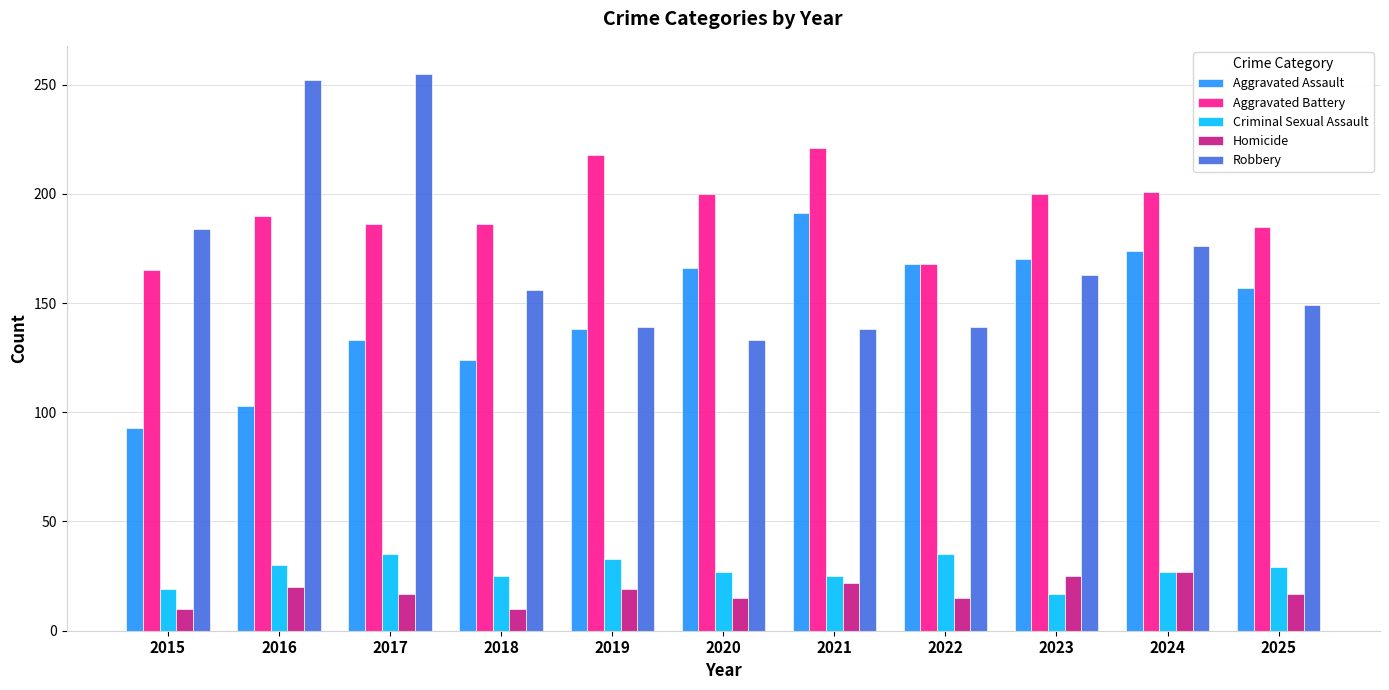

Which series has the largest total across all categories?

Aggravated Battery